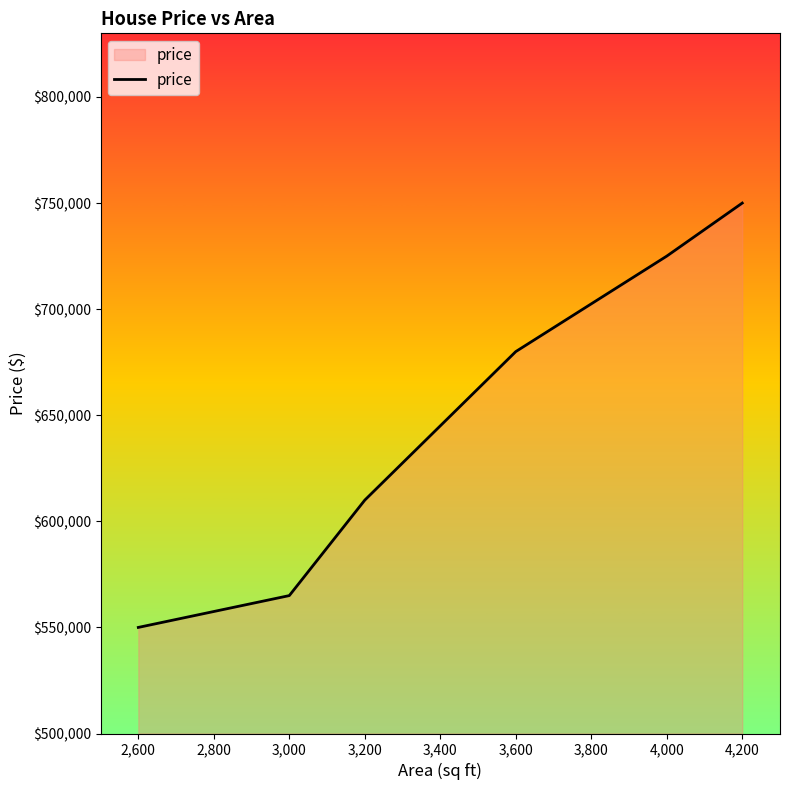

What is the greatest value displayed?

750000